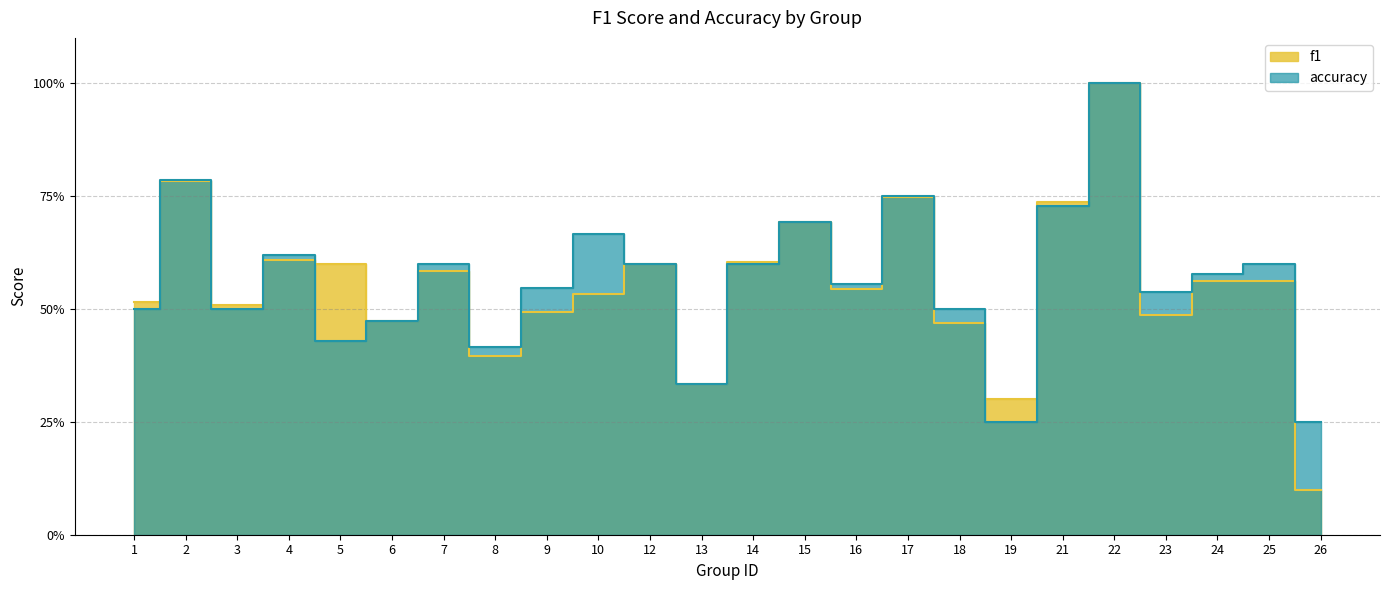

Count the accuracy values in the range 0 to 1.

24